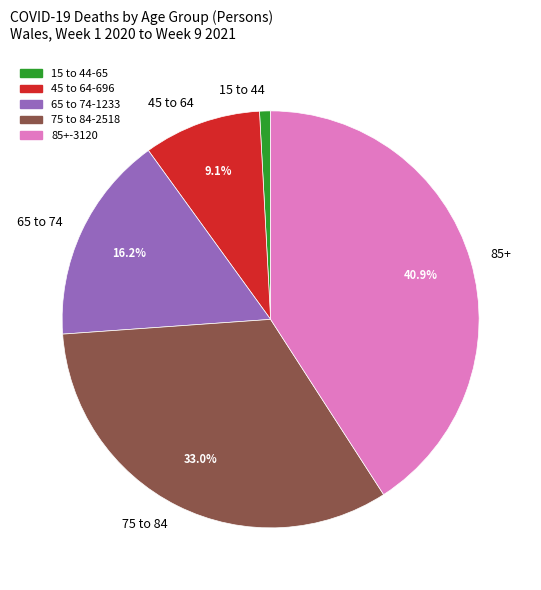

Does any single category account for the majority?

No